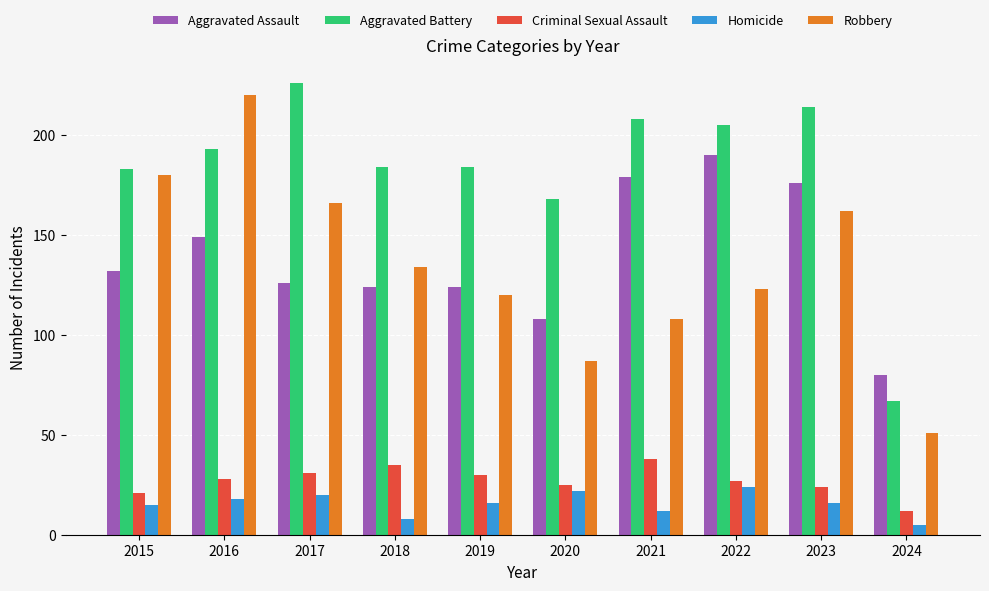

How many data points does each series have?

10